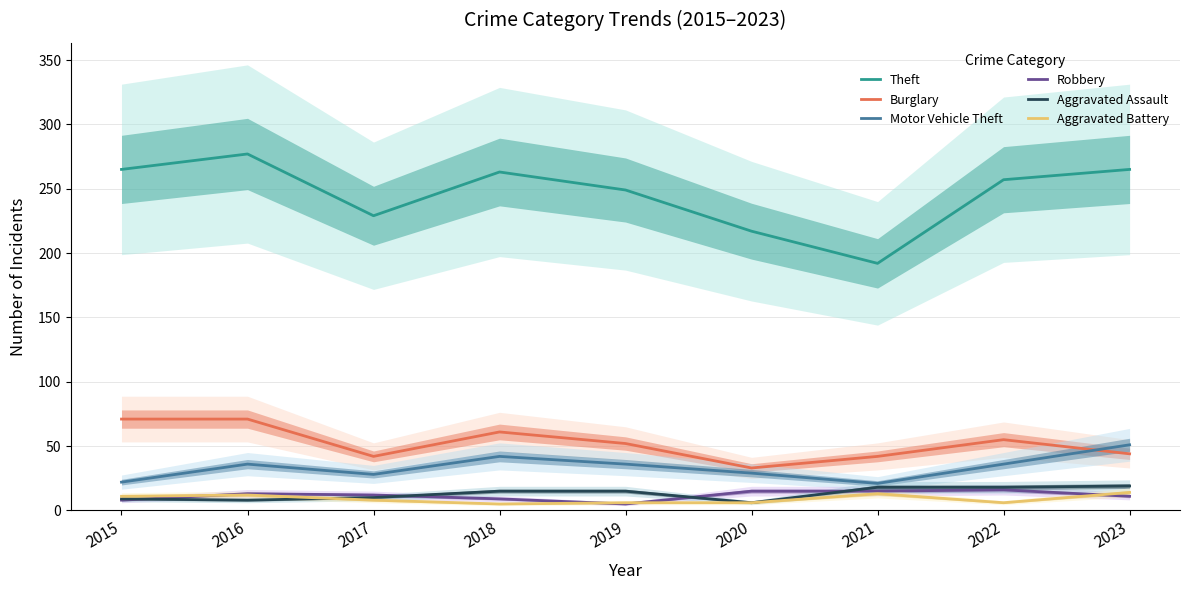

What are all the series names shown in the legend?

Theft, Burglary, Motor Vehicle Theft, Robbery, Aggravated Assault, Aggravated Battery